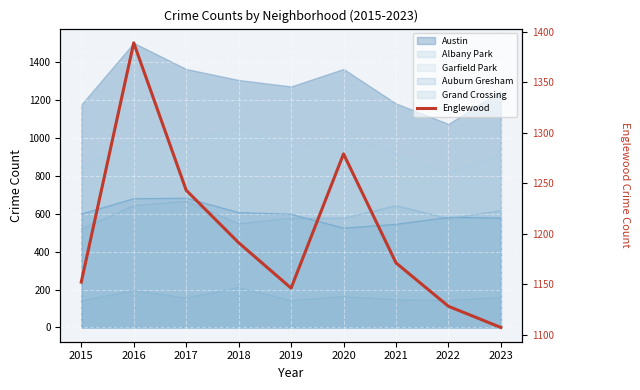

True or false: the data has more than 0 interior local peaks.

True